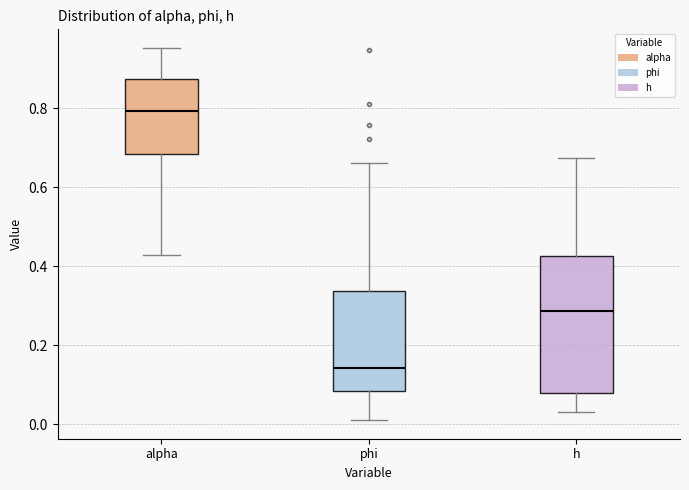

Reading left to right, read every box against the y-axis: the position of its median line, the range the box covers, and the ends of its whiskers. The values are not printed on the chart, so give them approximately, as read against the axis.

alpha: median 0.80, box 0.68 to 0.88, whiskers 0.42 to 0.96
phi: median 0.14, box 0.08 to 0.34, whiskers 0.02 to 0.66
h: median 0.28, box 0.08 to 0.42, whiskers 0.04 to 0.68